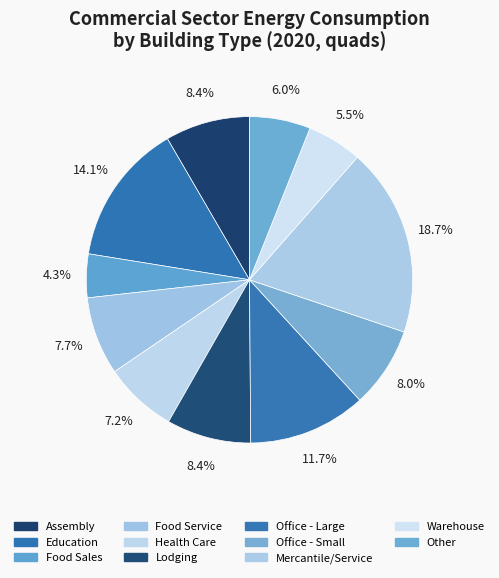

Between Office - Small and Education, which is larger?

Education